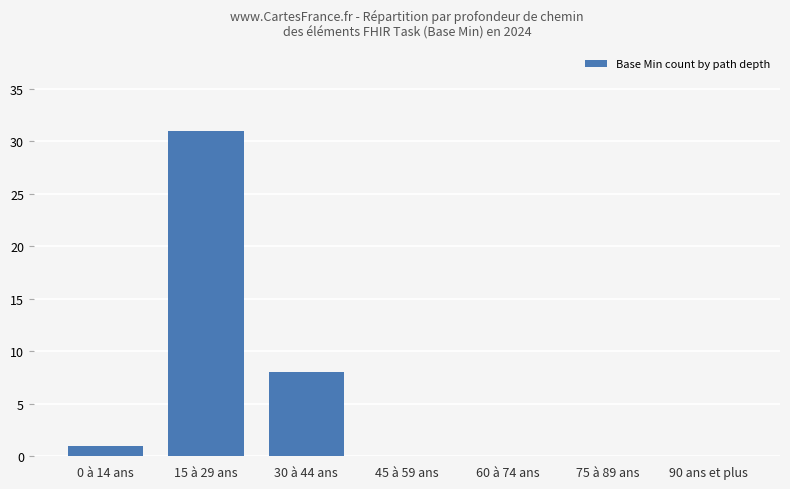

At which label is the value closest to 15?

30 à 44 ans